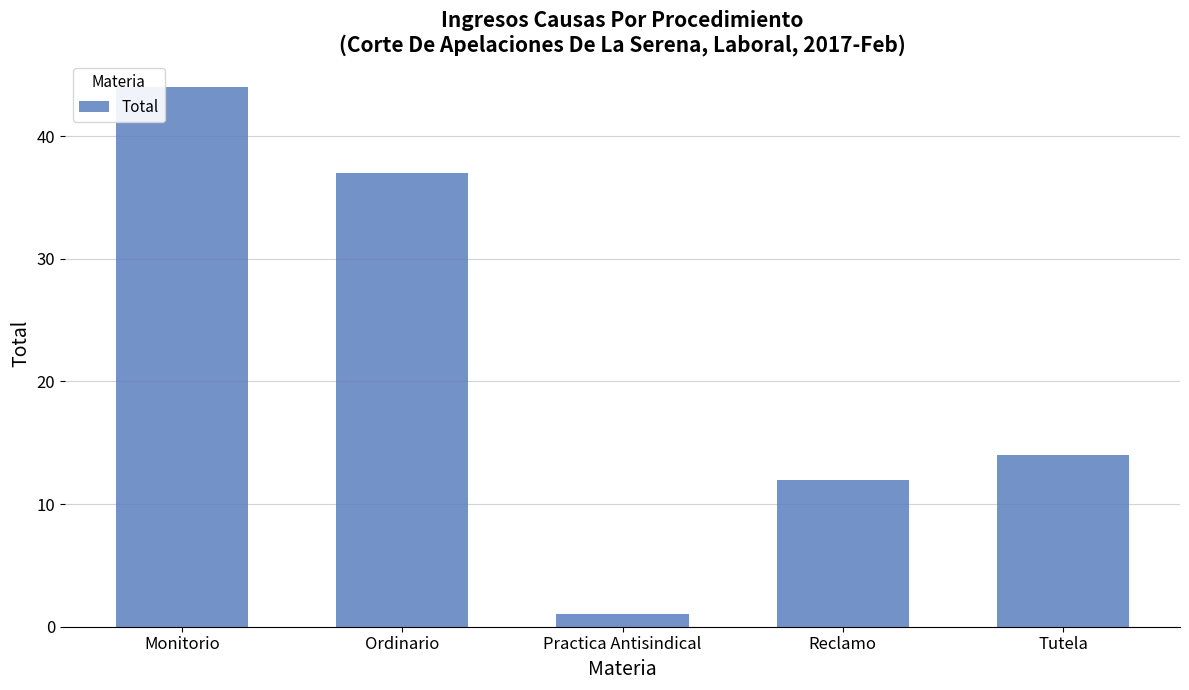

What position from the left is Ordinario?

2